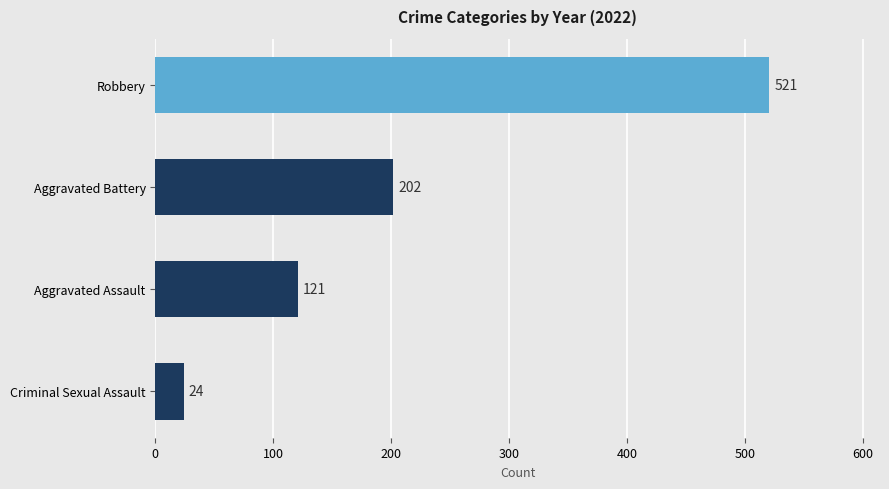

What is the label of the 1st bar from the bottom?

Criminal Sexual Assault